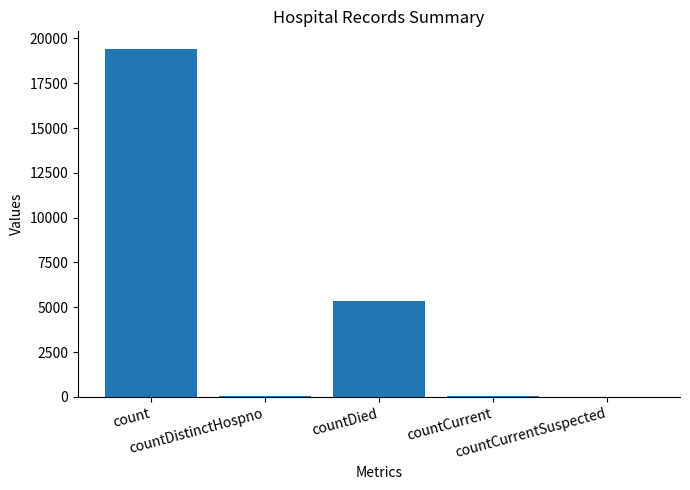

Count the number of categories in the chart.

5